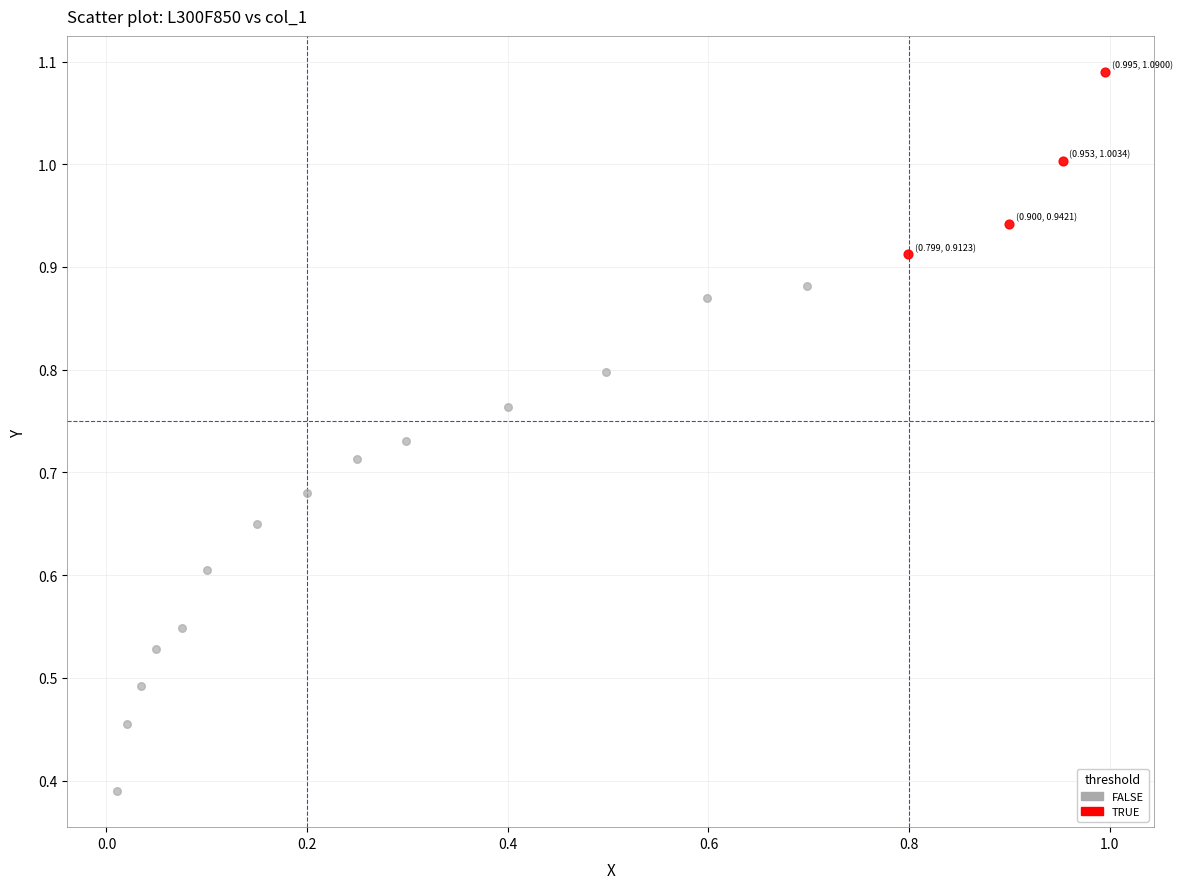

Which series contains the highest Y value?

TRUE